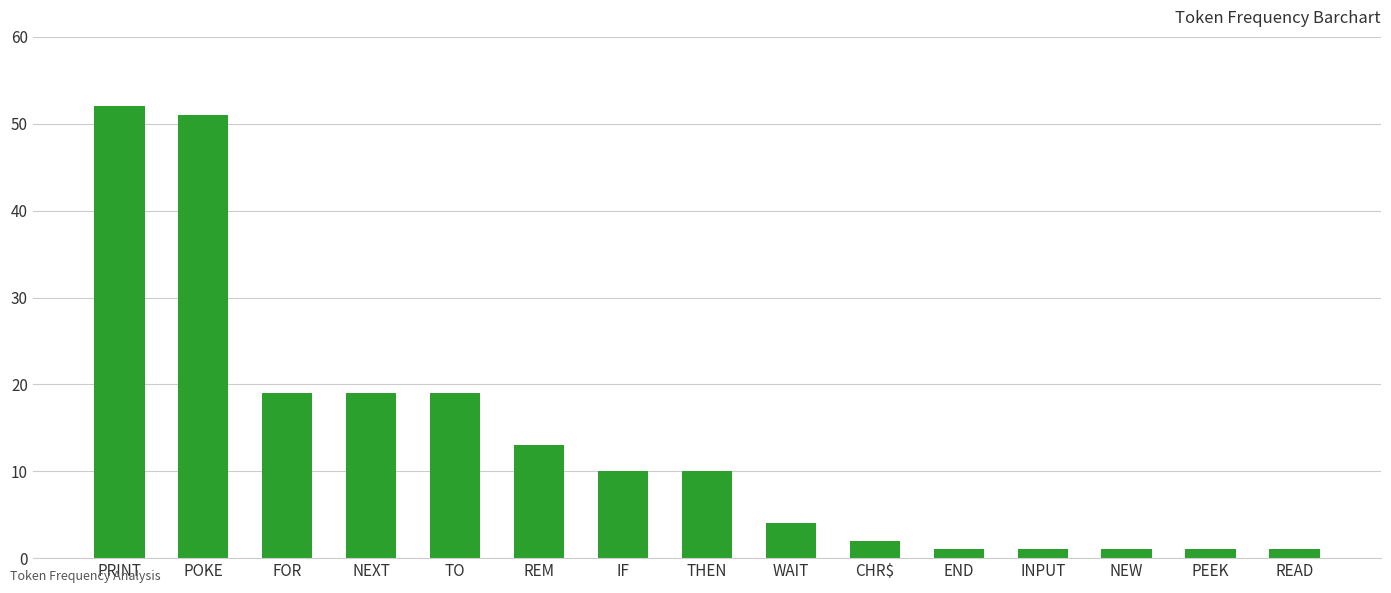

What is the minimum value shown in the chart?

1